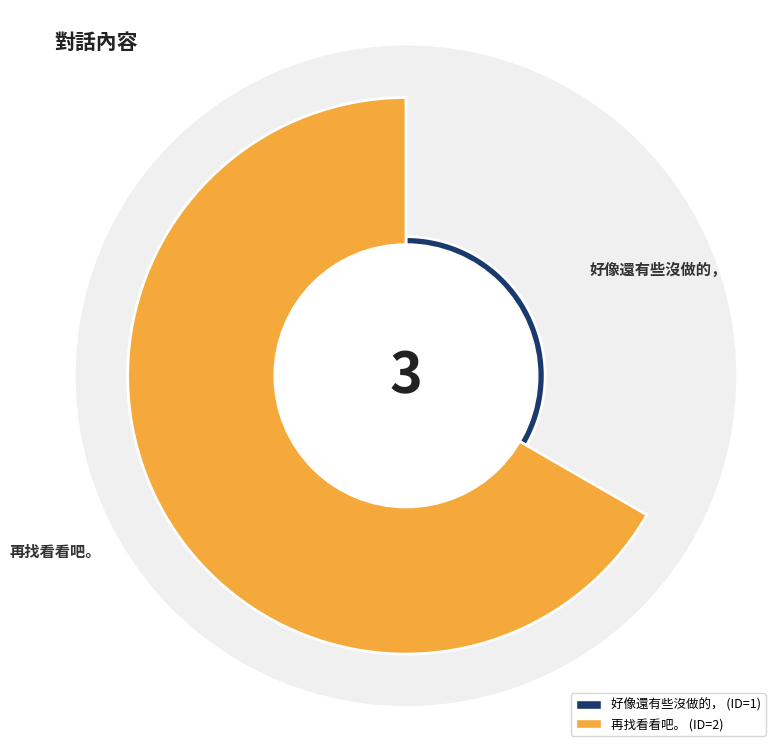

Is it true that 再找看看吧。 is 67% of the pie?

True